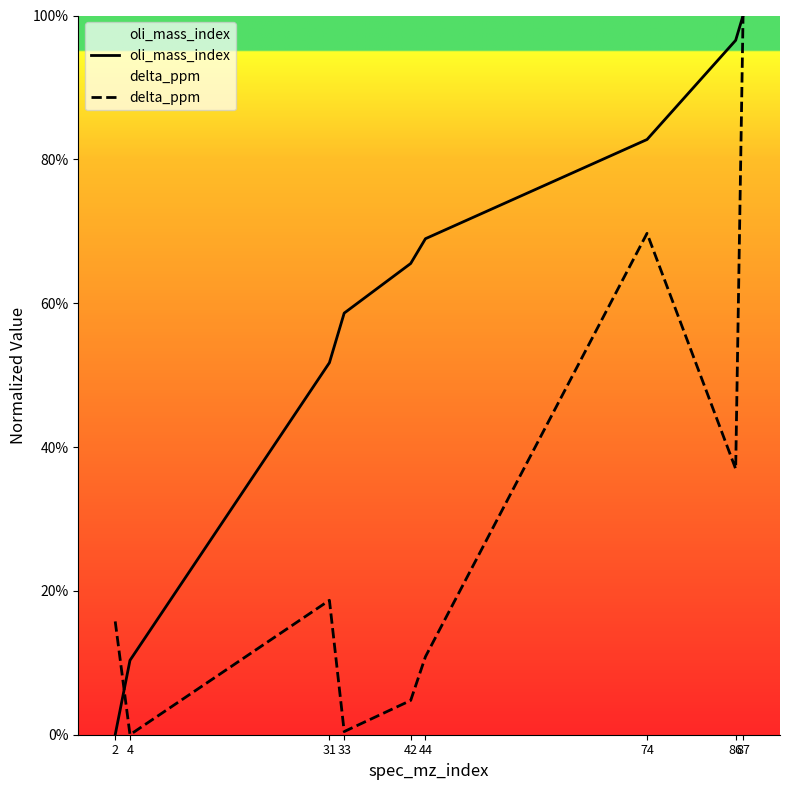

At how many categories does at least one series exceed 44?

7